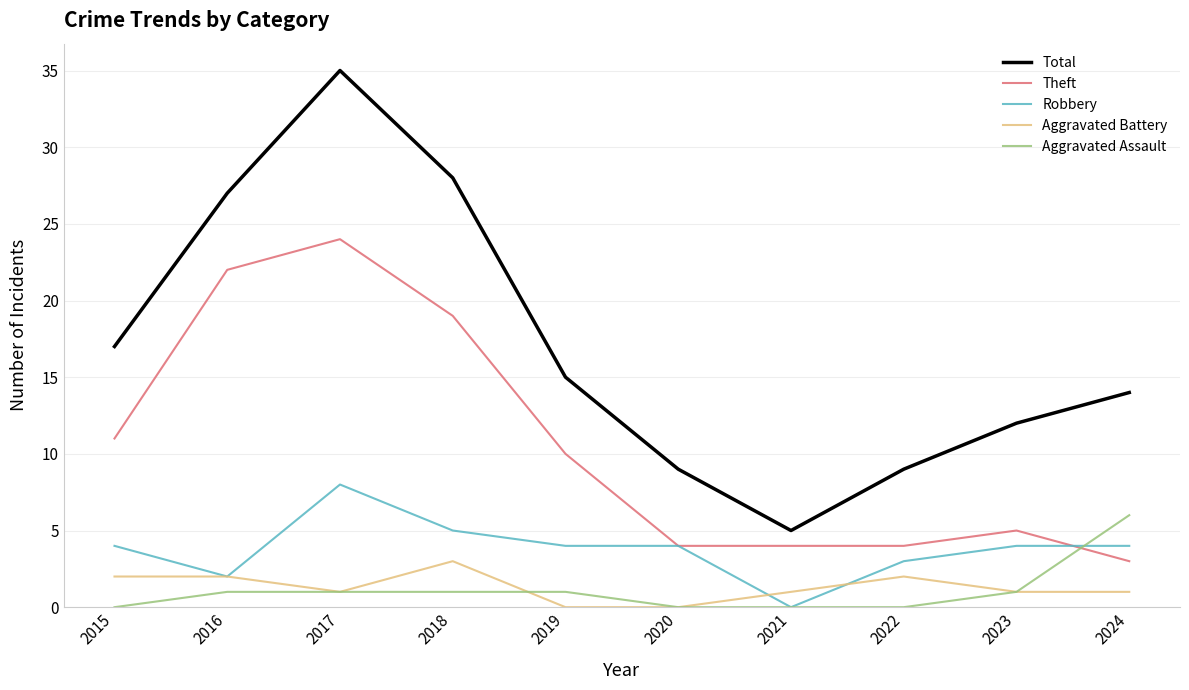

What is the average value of the Total series?

17